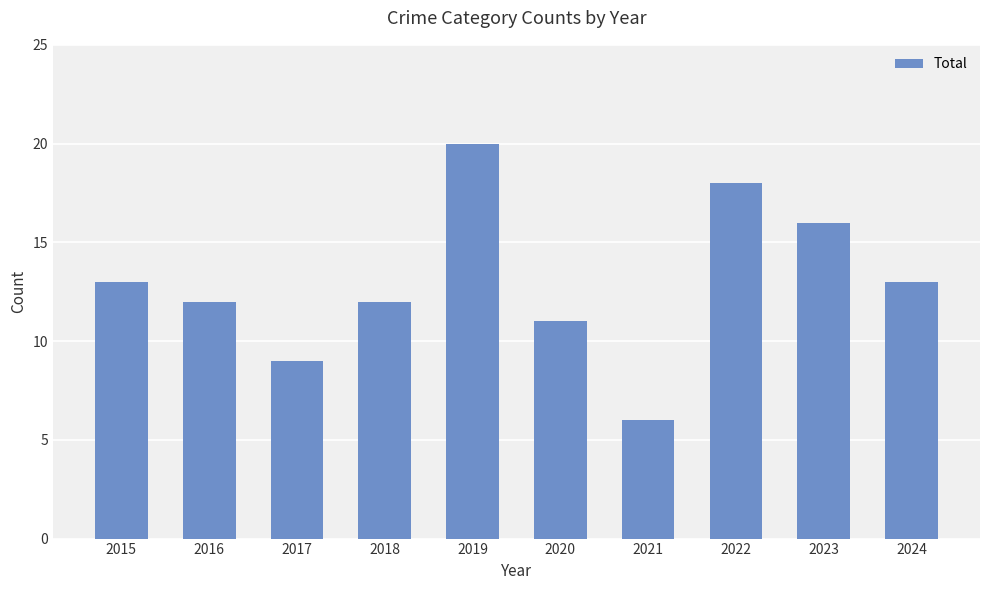

What is the smallest value displayed?

6